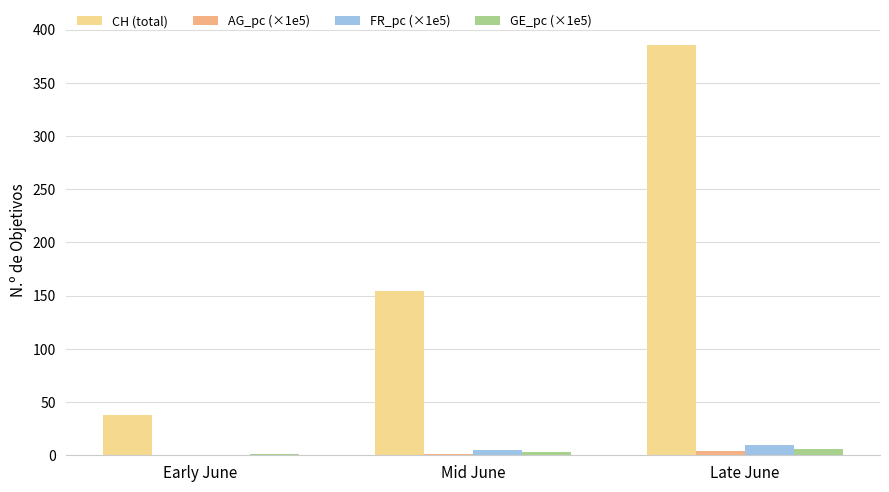

How many groups of bars are there?

3